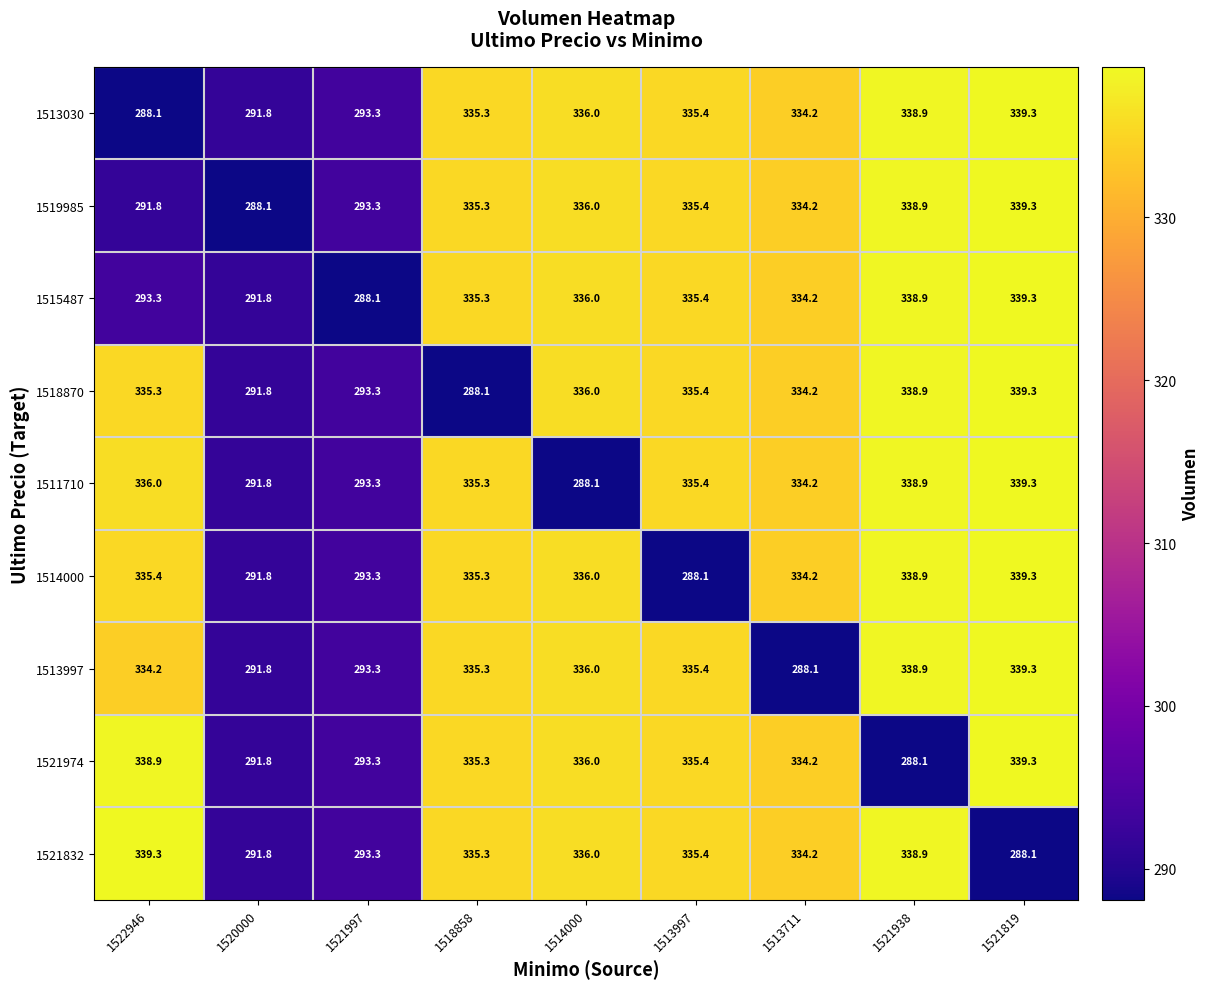

What is the maximum value shown in the chart?

339.3